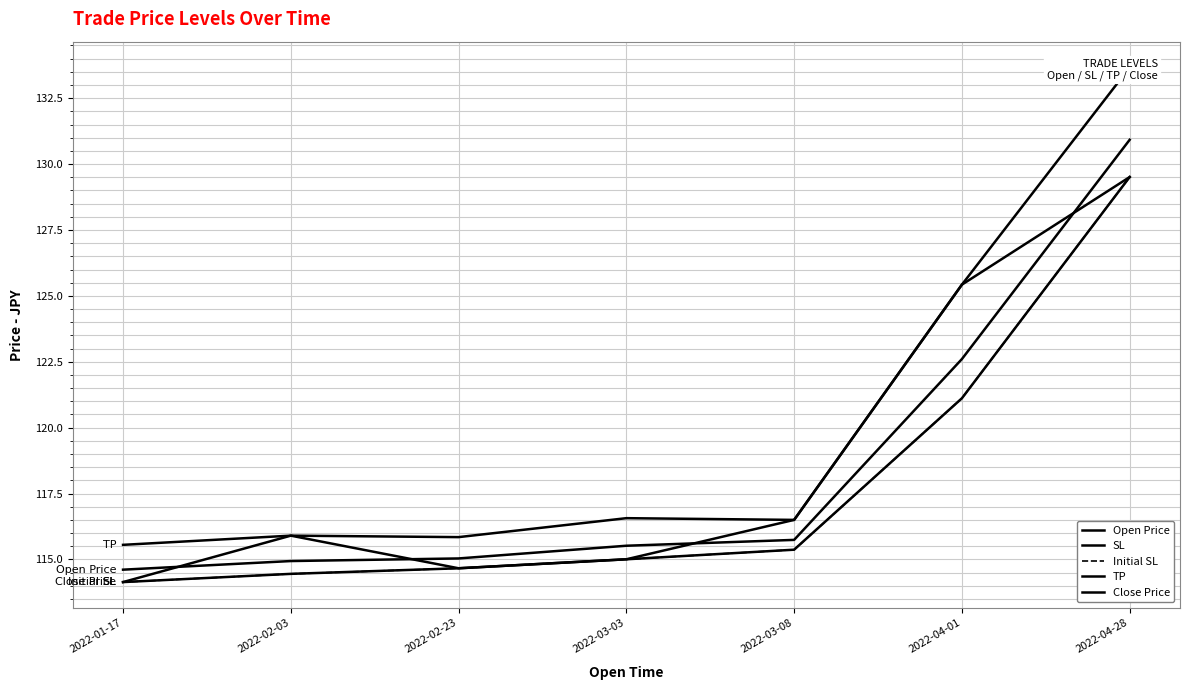

True or false: TP has a value of 125.4 at 2022-04-01.

True